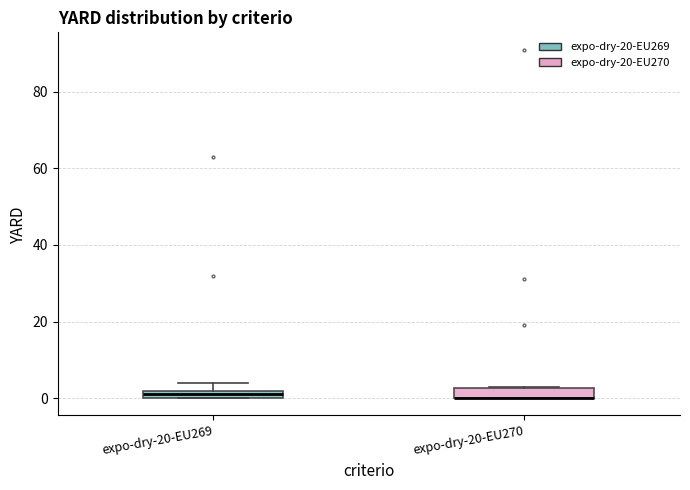

Where is the lower edge of the box for expo-dry-20-EU270 on the y-axis? The values are not printed on the chart, so give them approximately, as read against the axis.

0